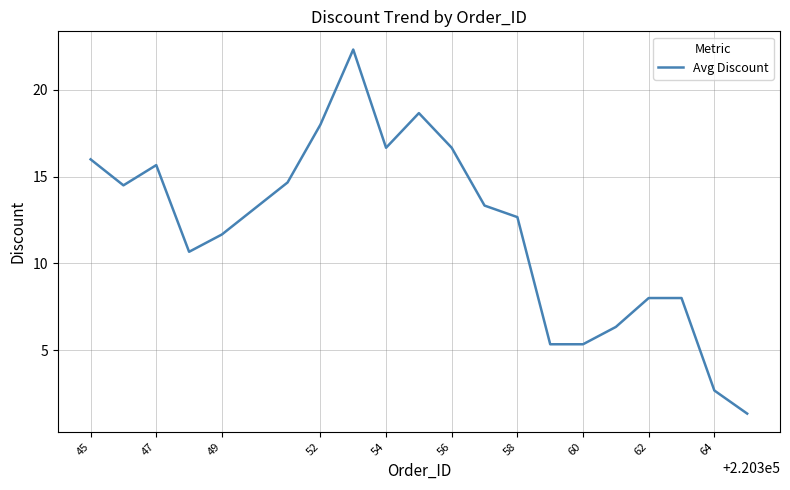

What is the difference between the maximum and minimum values?

21.0